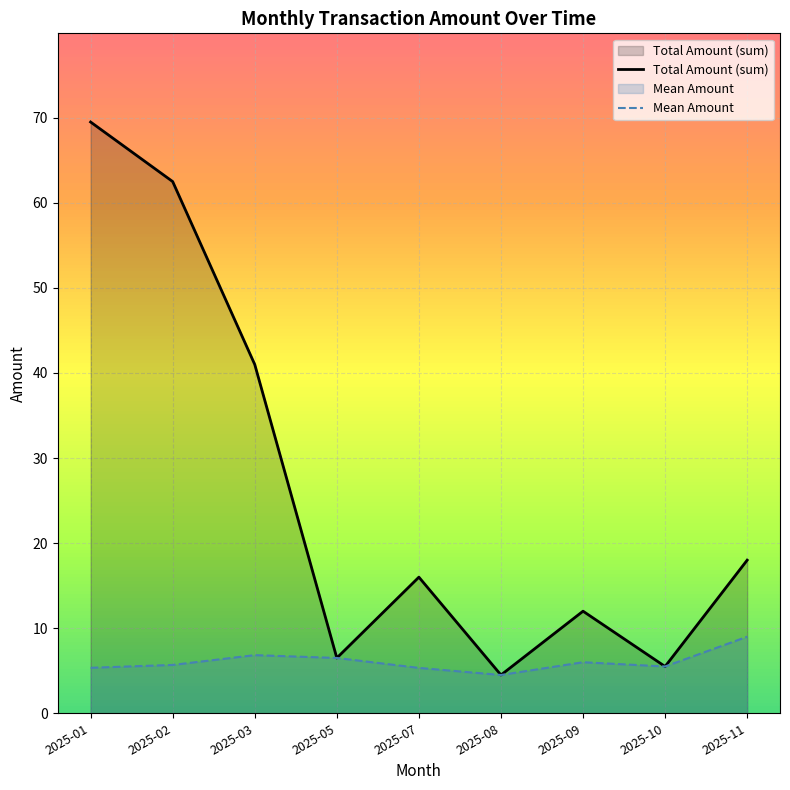

What is the average value of the Mean Amount series?

6.1